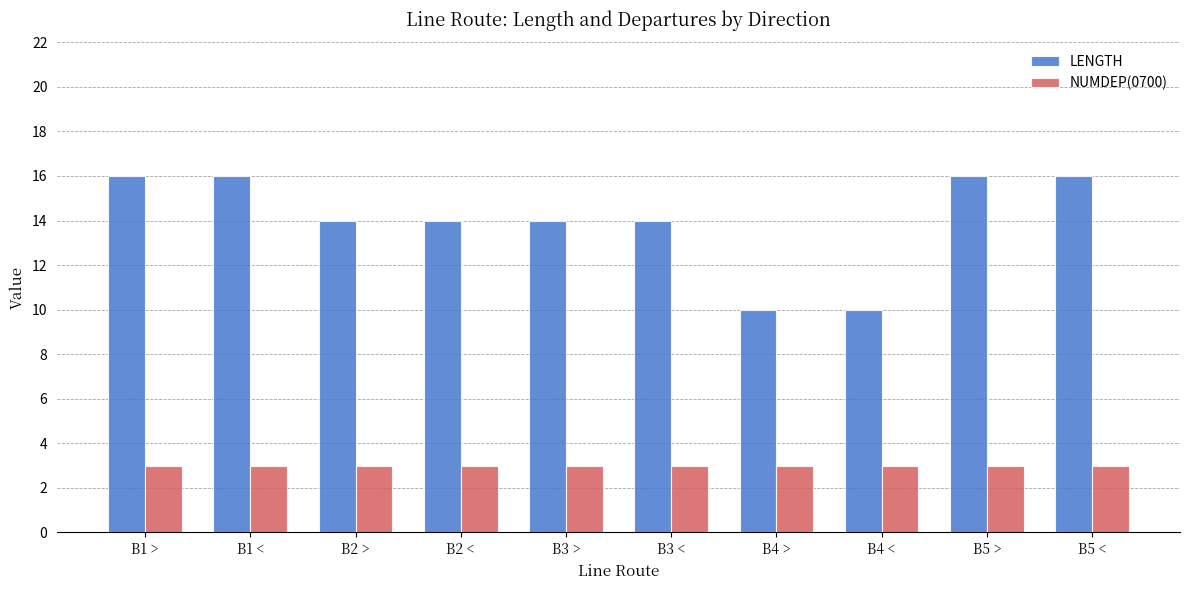

What value does the NUMDEP(0700) series have at B2 >?

3